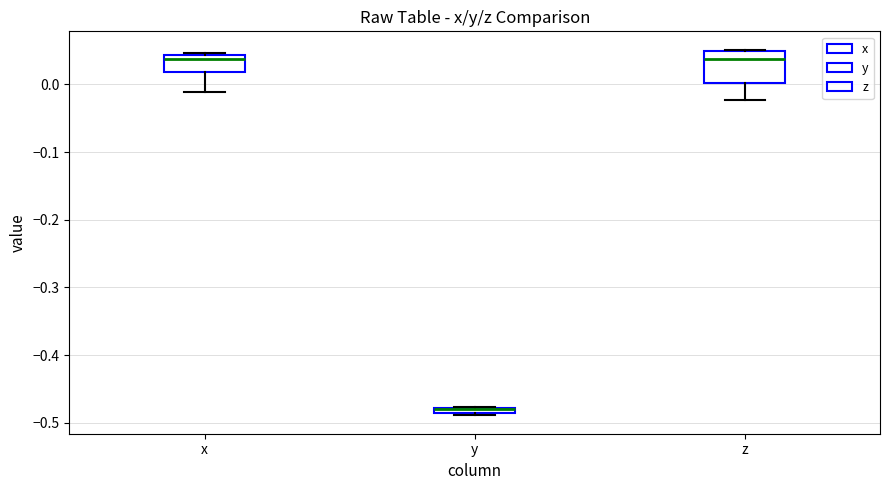

Where is the lower edge of the box for y on the y-axis? The values are not printed on the chart, so give them approximately, as read against the axis.

-0.49